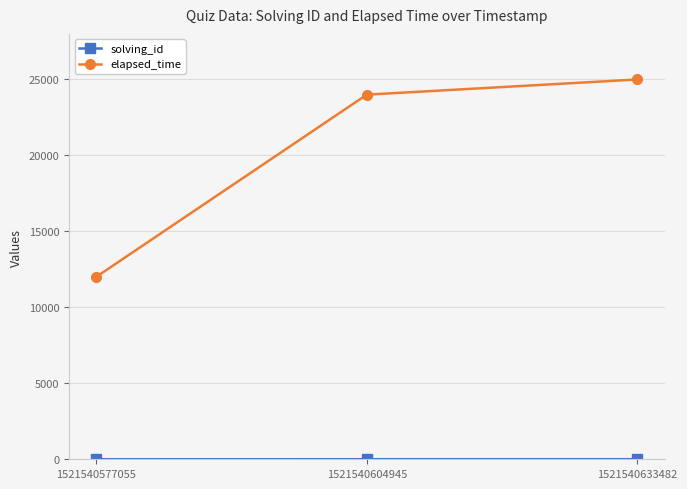

What is the total value across all series at 1521540604945?

24002